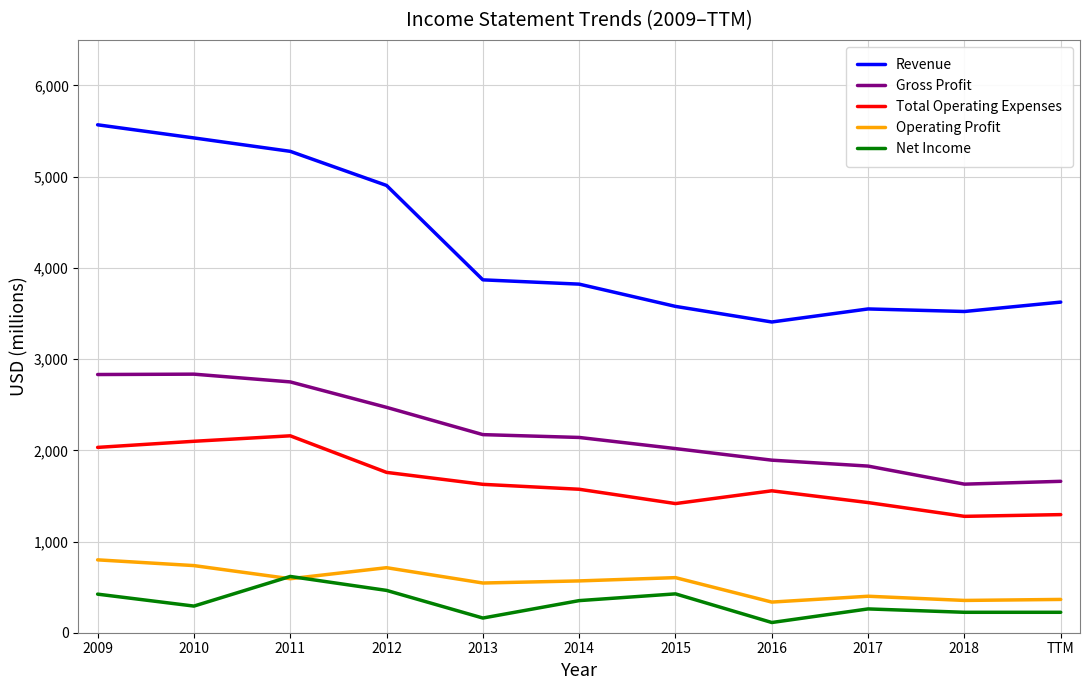

At which label does Revenue reach its peak?

2009